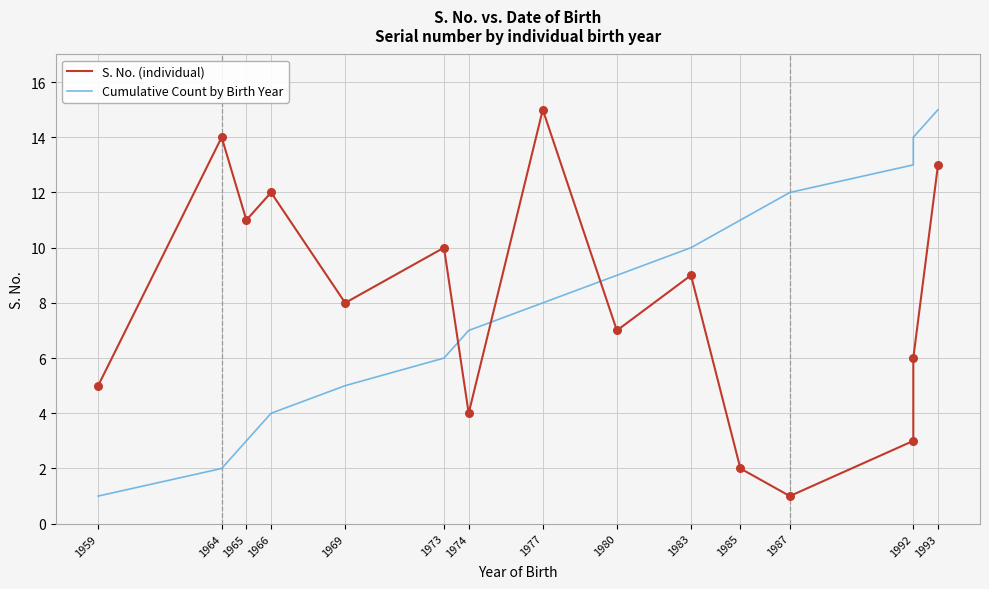

Which series has the largest total across all categories?

S. No. (individual)